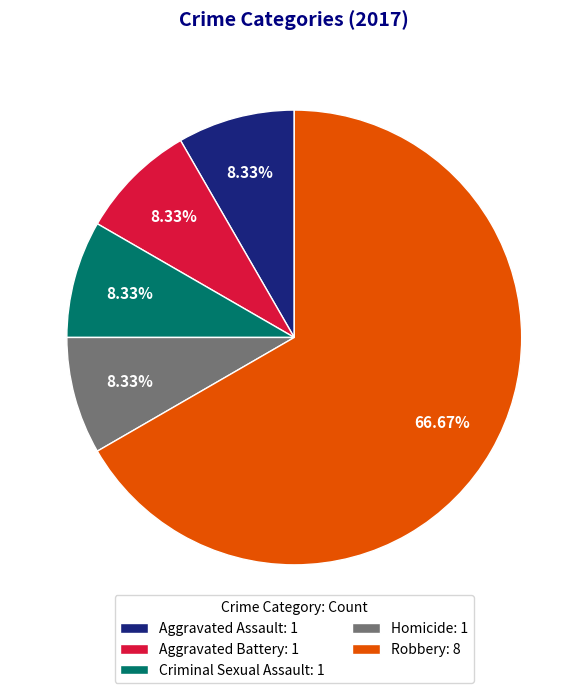

Is there any slice that represents more than half of the pie?

Yes